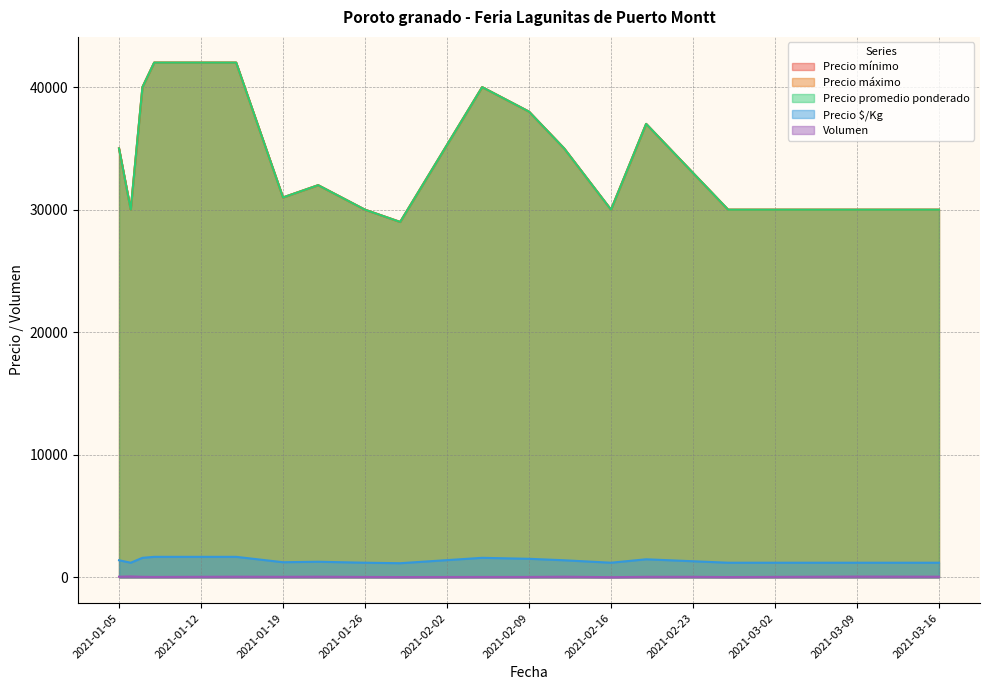

What is the minimum value shown in the chart?

20